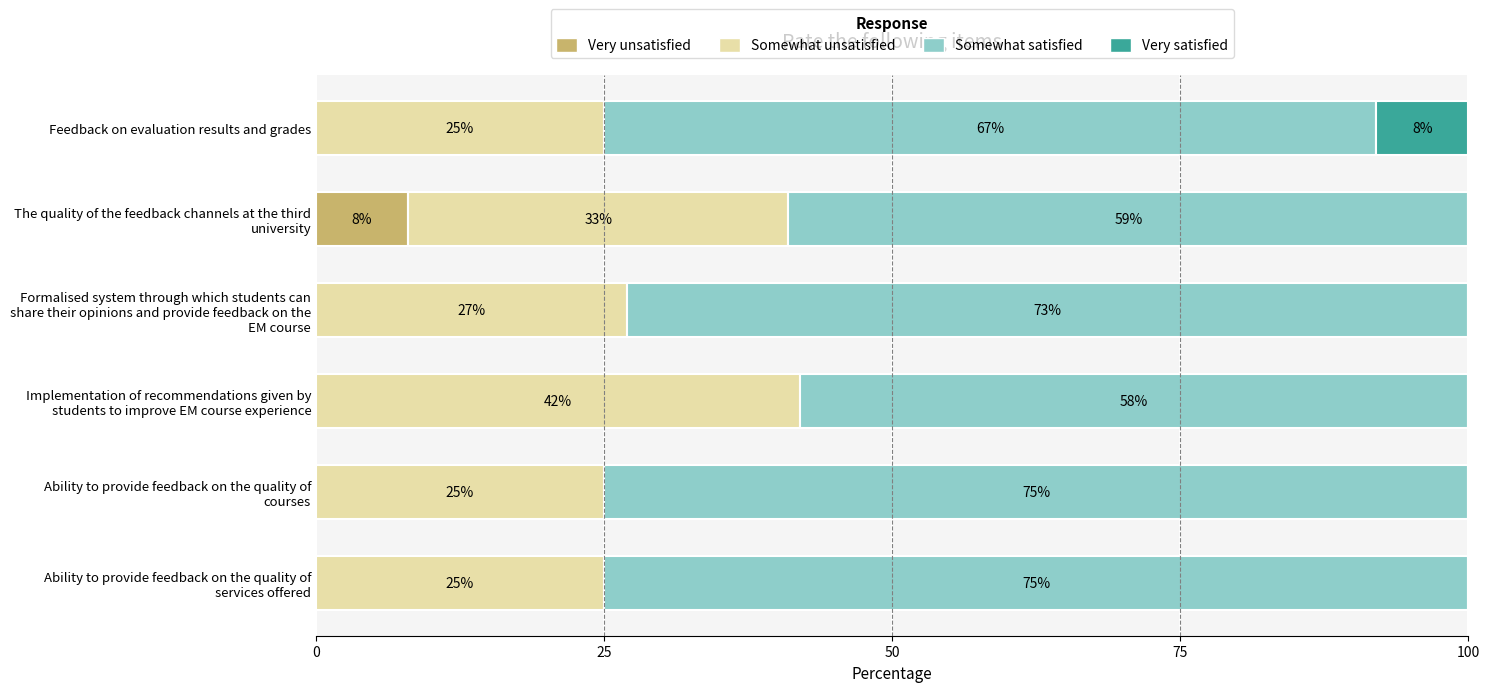

Is it true that Very unsatisfied equals 3 at Feedback on evaluation results and grades?

False